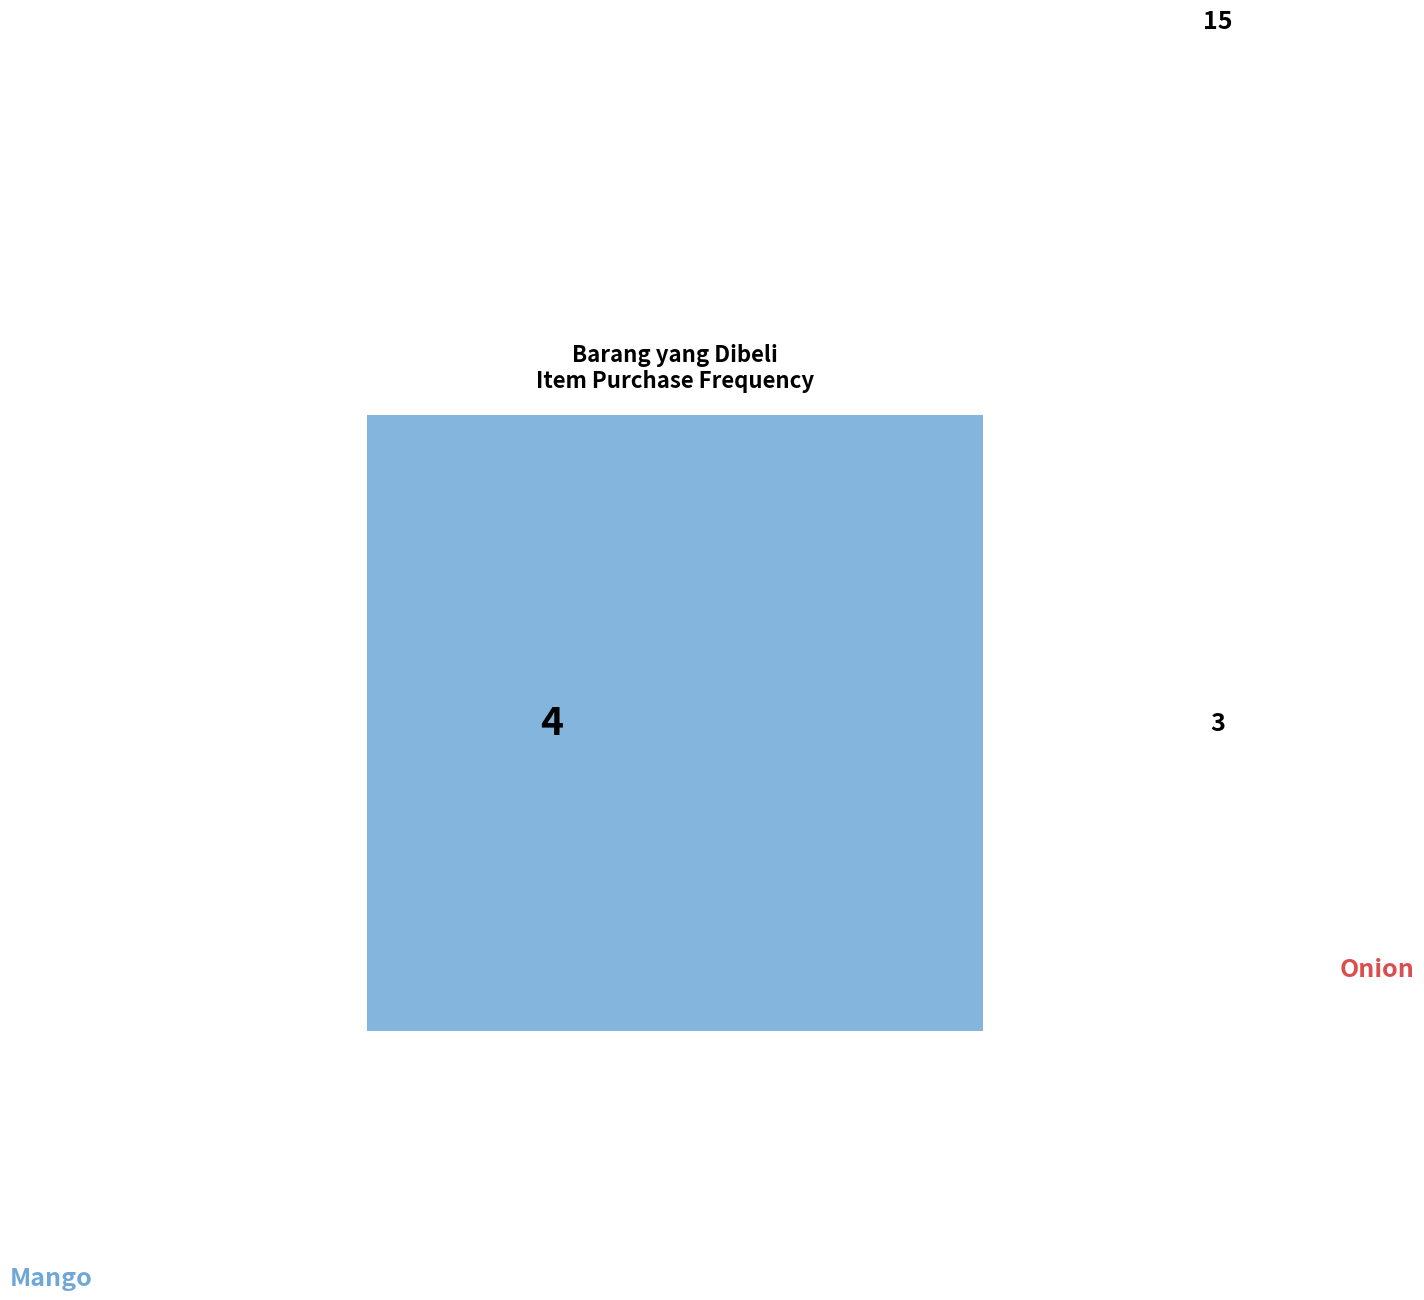

Is it true that Yo-yo is 20% of the pie?

False